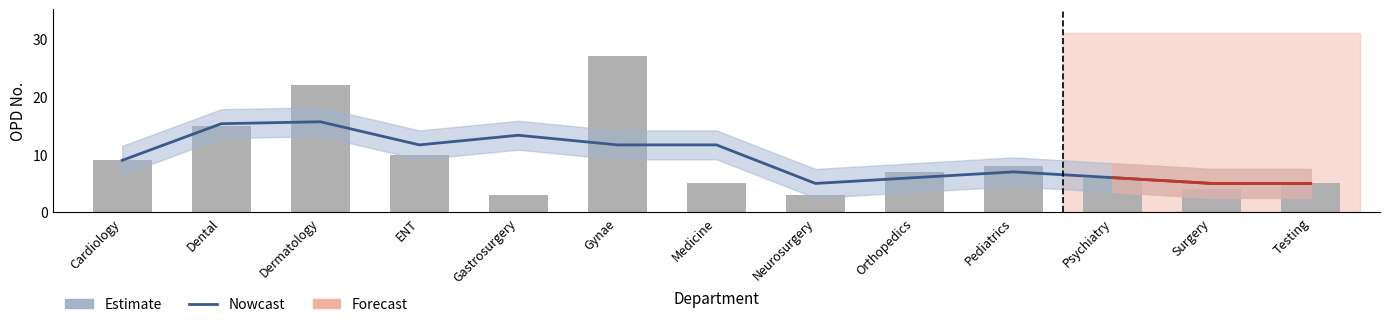

What is the difference between the second highest and minimum values?

19